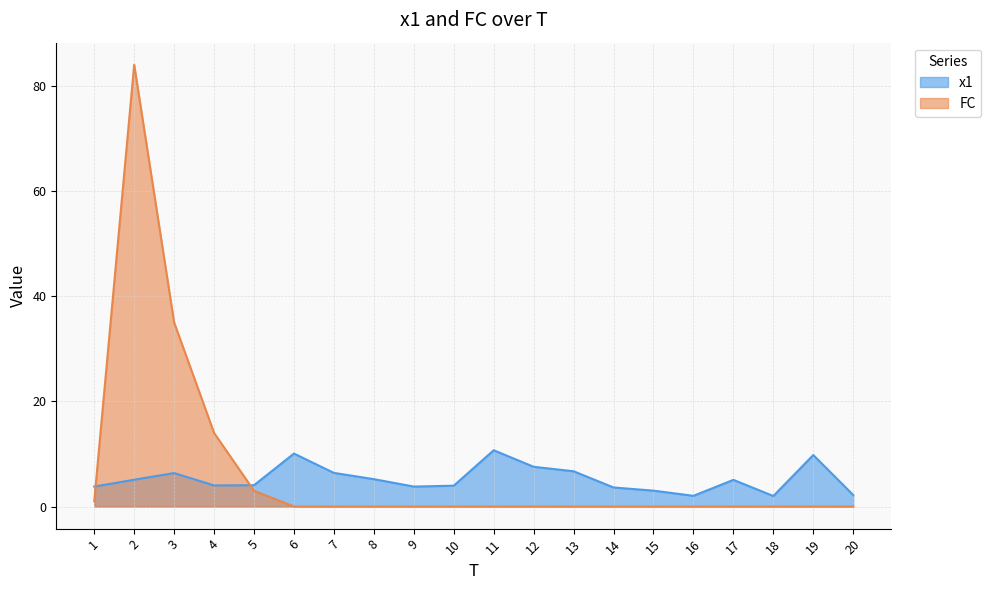

What is the difference between the maximum and minimum values in the FC series?

84.0